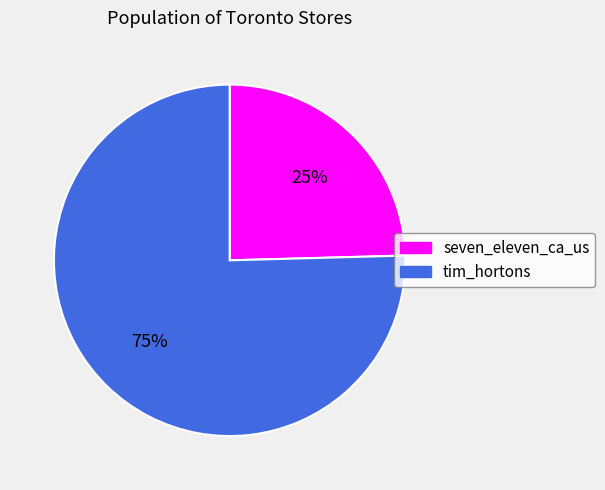

Is tim_hortons the majority of the pie?

Yes